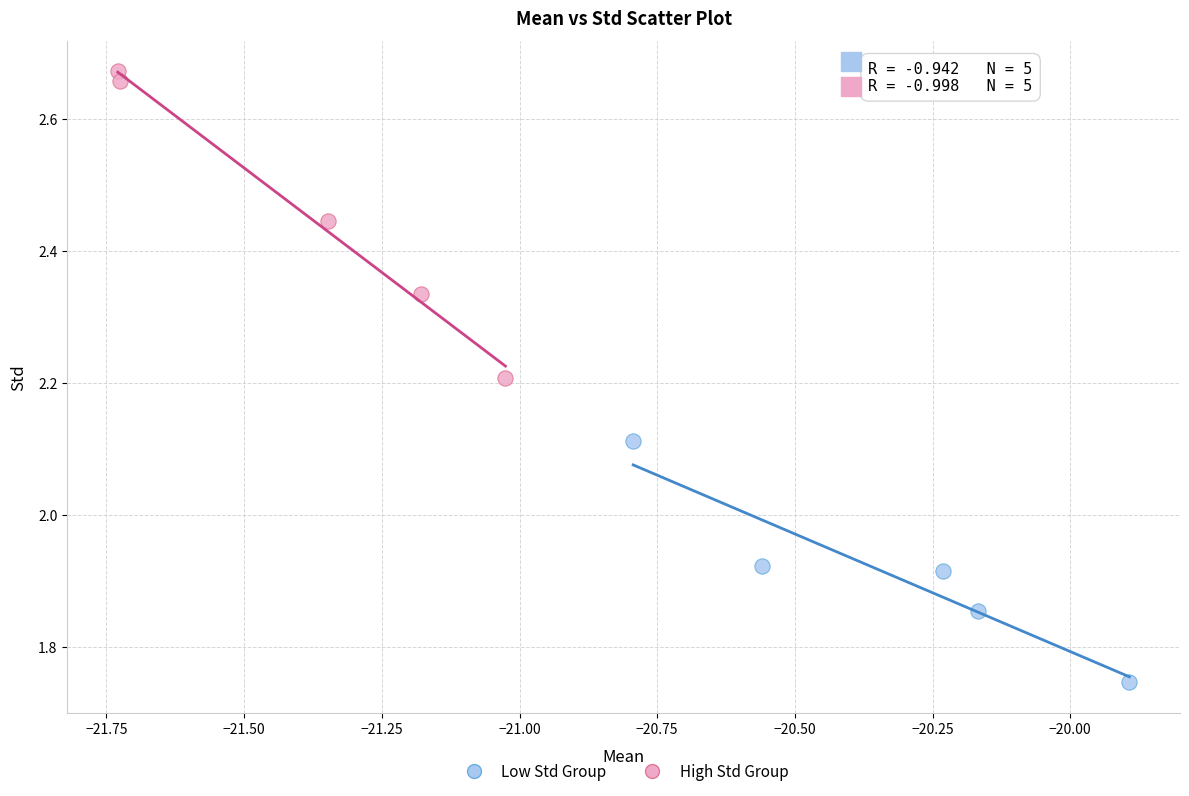

Which series contains the highest Y value?

High Std Group